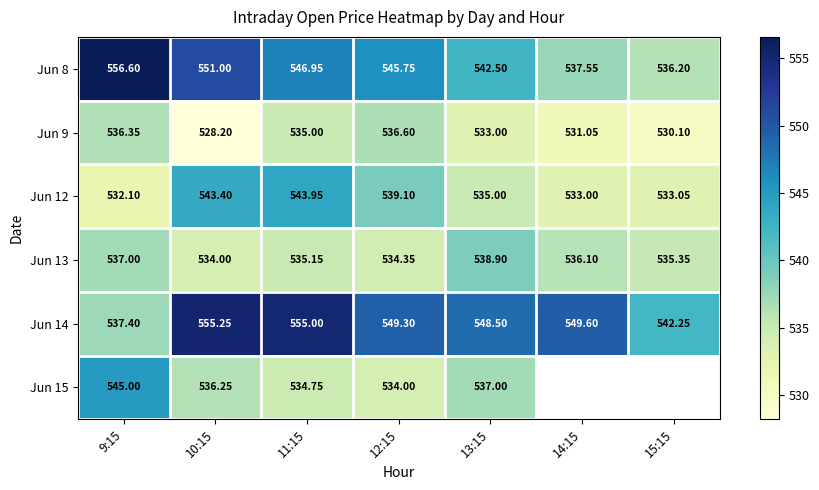

What is the greatest value displayed?

556.6